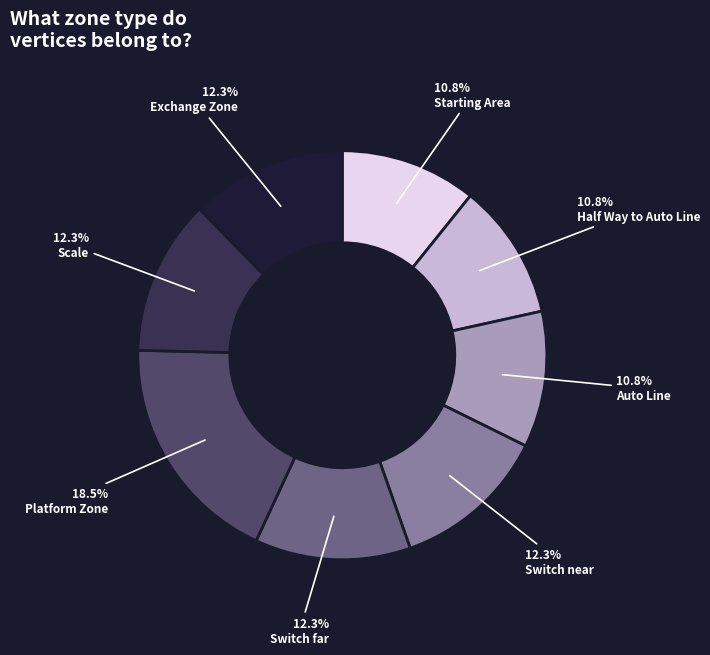

Does any single category account for the majority?

No